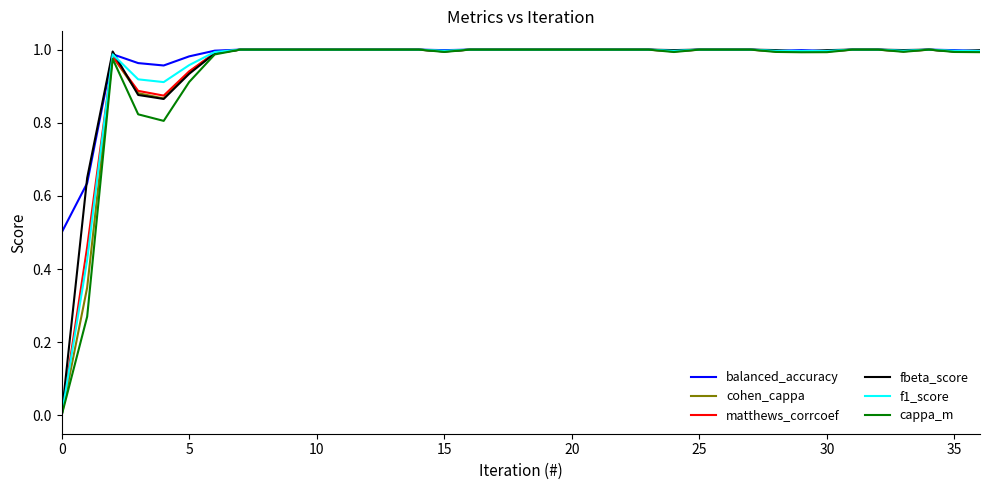

At how many categories does at least one series exceed 0?

37